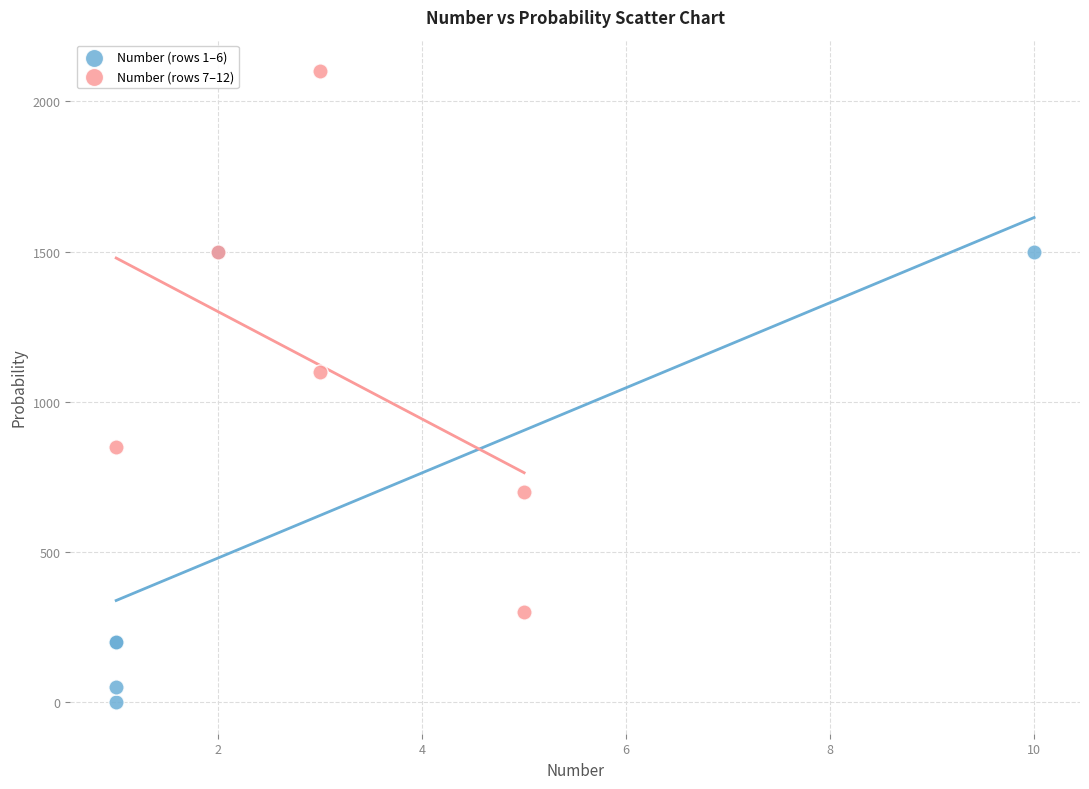

What are all the series names shown in the legend?

Number (rows 1–6), Number (rows 7–12)